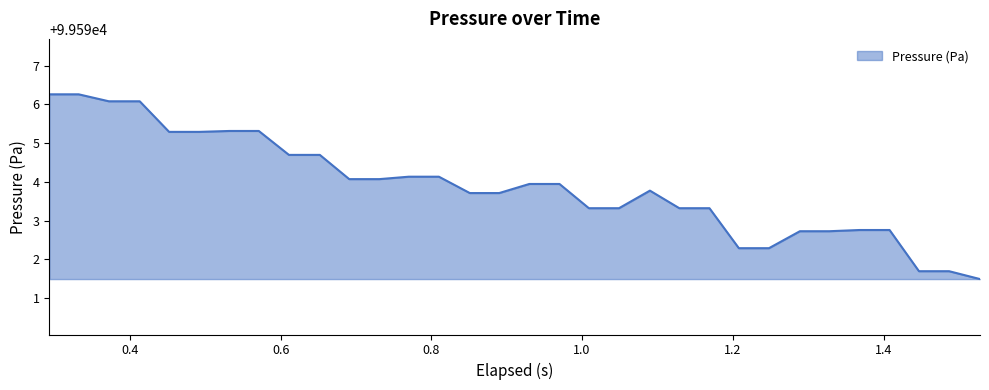

What is the greatest value displayed?

99596.3